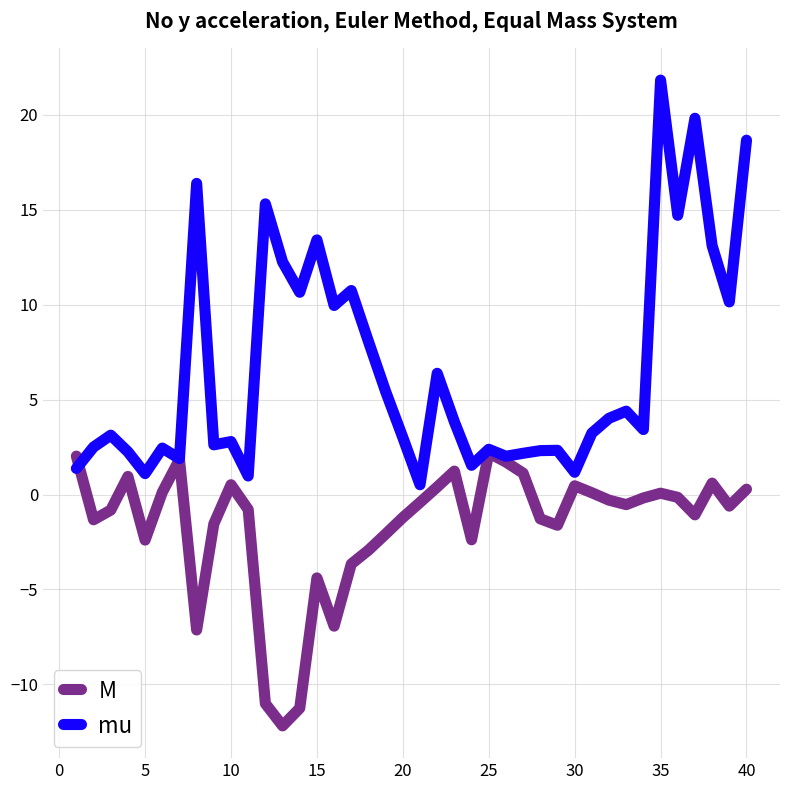

Which series has the largest range (max minus min)?

mu